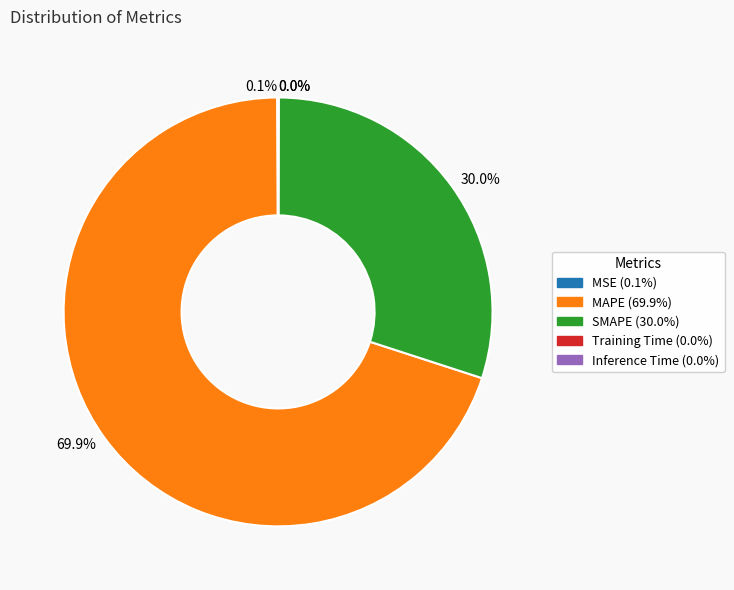

How much of the chart is everything except SMAPE (30.0%)?

70.0%